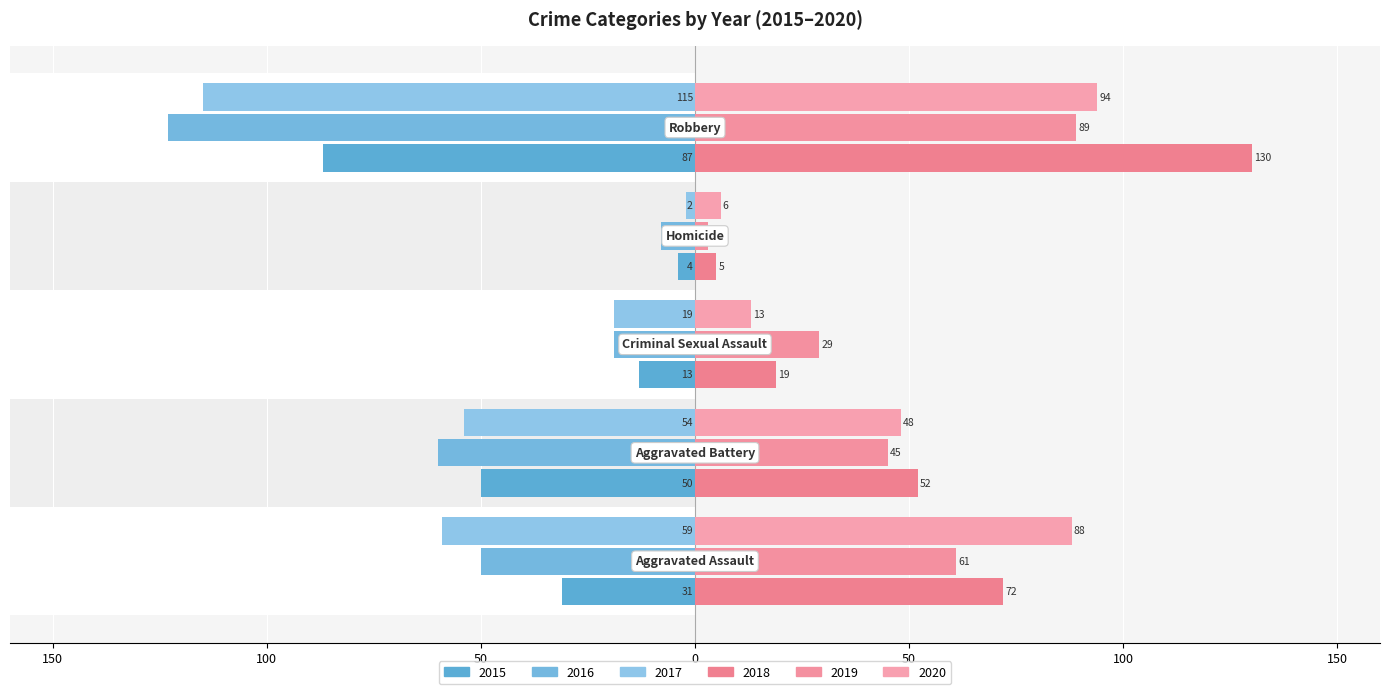

Which series has the largest range (max minus min)?

2018